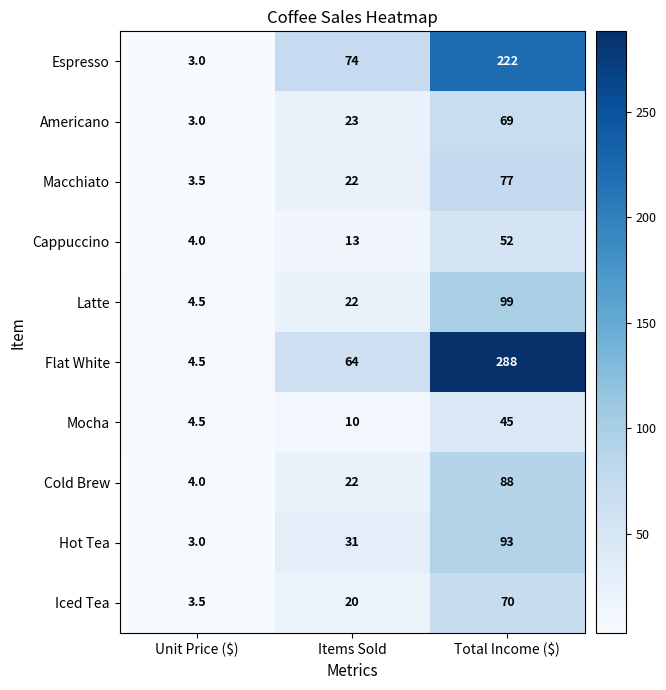

Count the number of categories in the chart.

3